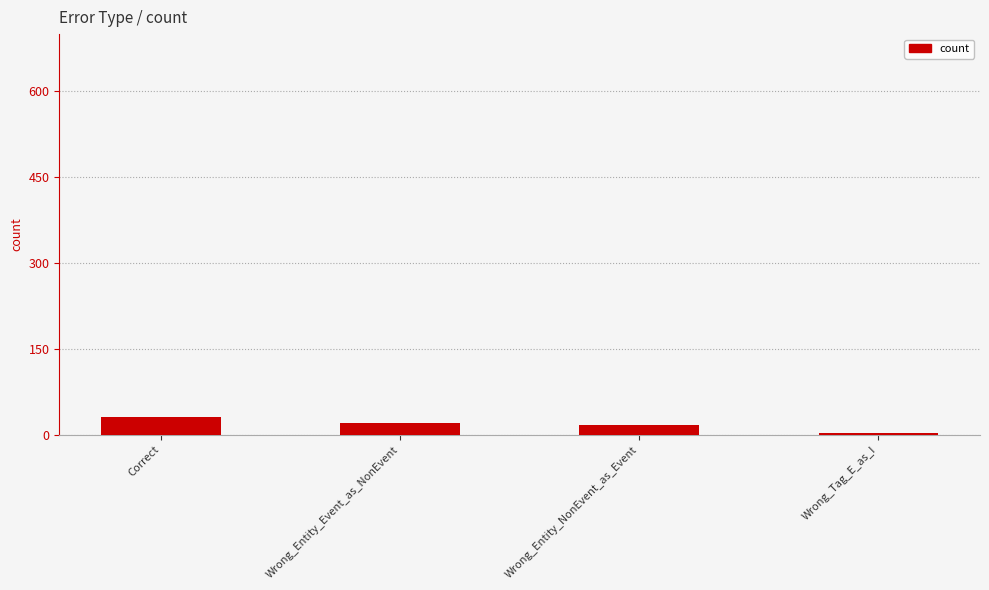

What is the maximum value shown in the chart?

31